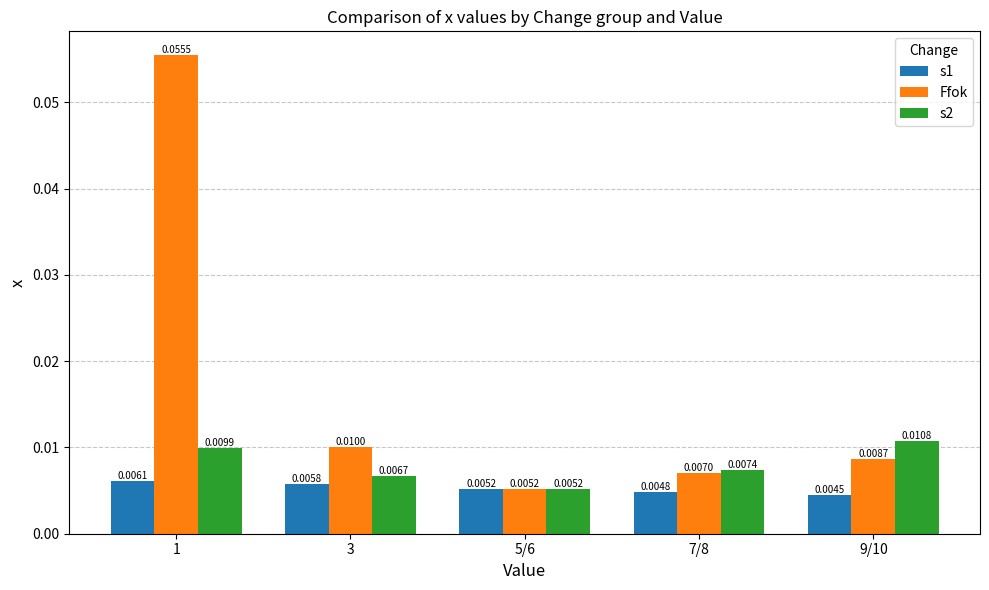

List the series in order of their overall mean, lowest first.

s1, s2, Ffok